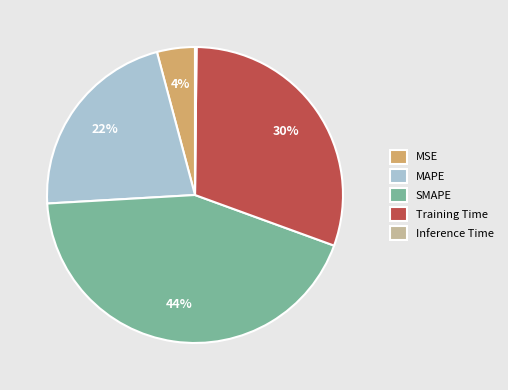

To the nearest percent, what portion does MAPE represent?

22%